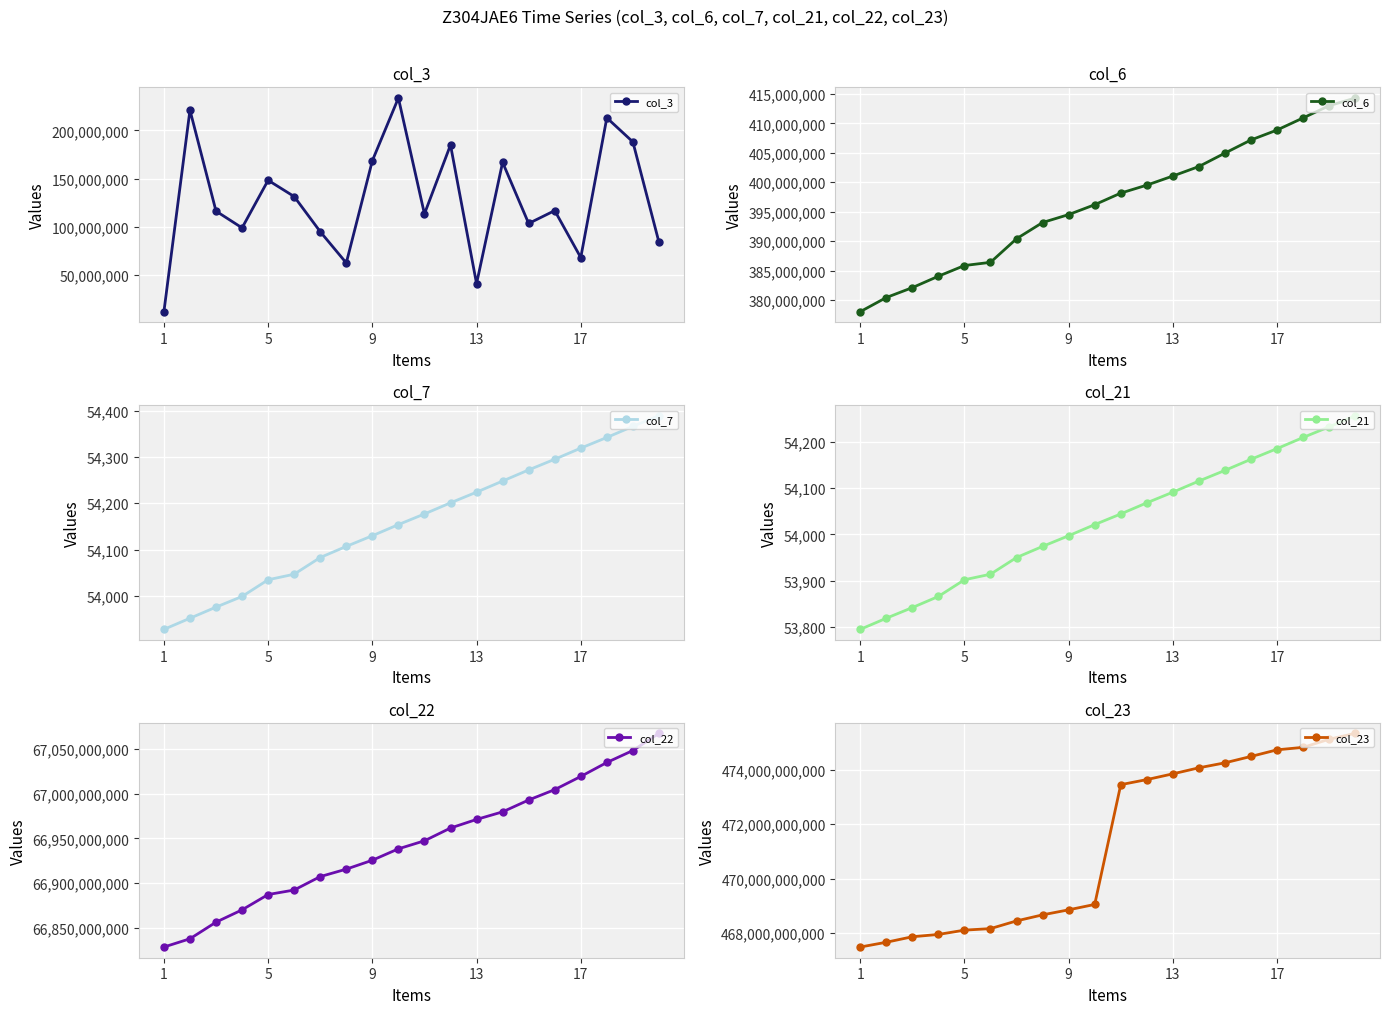

What are all the series names shown in the legend?

col_3, col_6, col_7, col_21, col_22, col_23